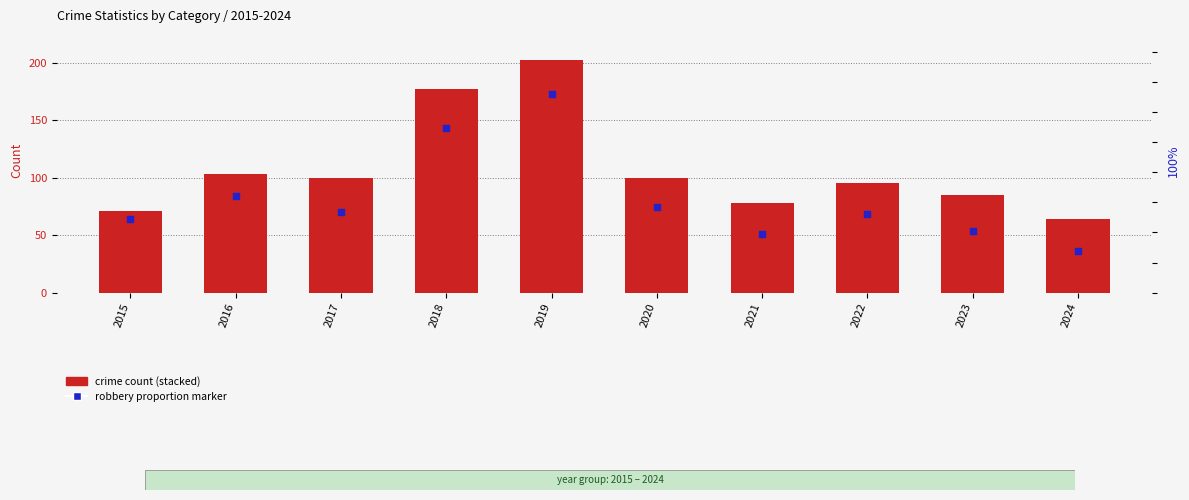

Which series has the widest spread of Y values?

percentile rank within the sample